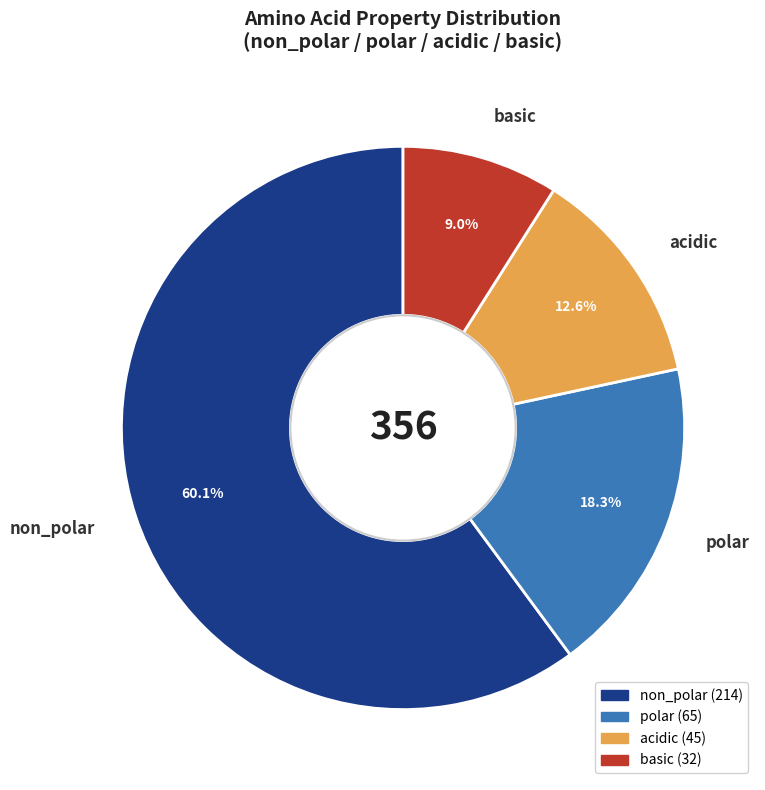

What is the smallest slice in the pie chart?

basic